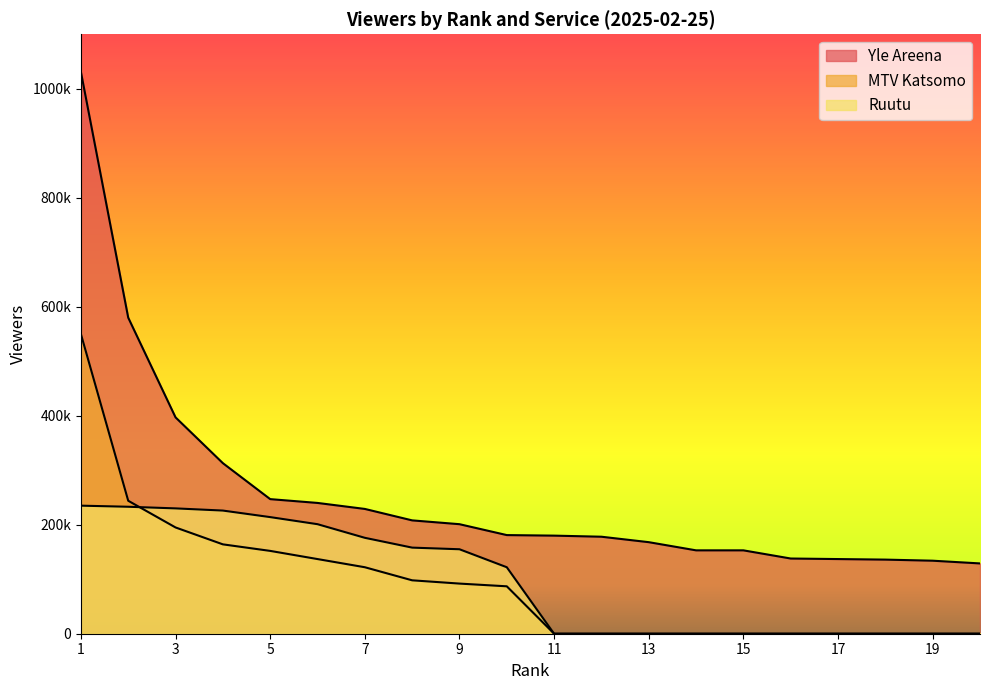

What is the sum of the Ruutu values at 2 and 7?

409000